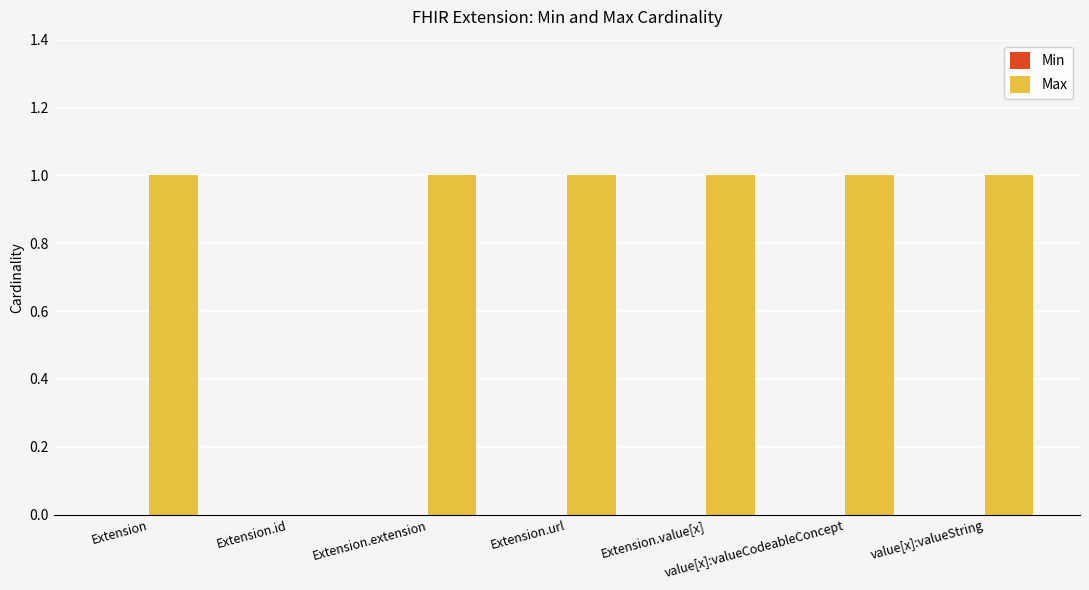

Which has a higher value, value[x]:valueCodeableConcept or Extension.id?

value[x]:valueCodeableConcept